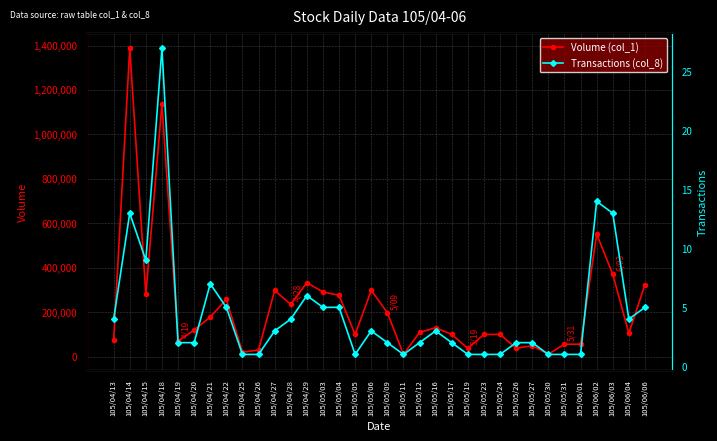

At 105/05/09, list the series in order from smallest to largest.

Transactions (col_8), Volume (col_1)